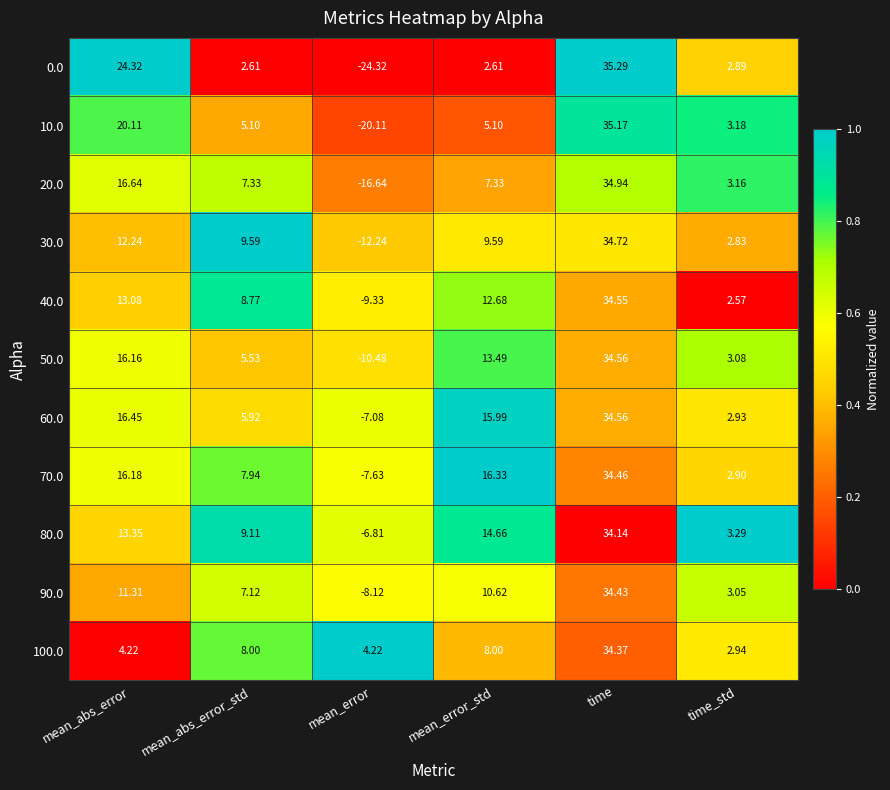

At which category is the sum across all series the highest?

time